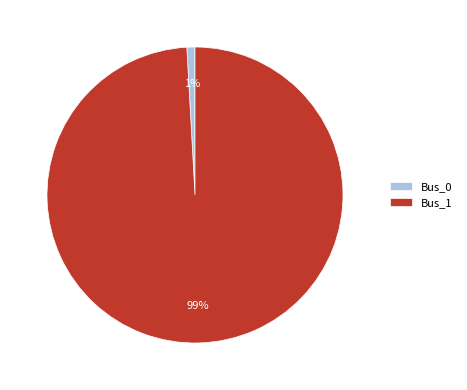

To the nearest percent, what is the difference between the largest and smallest slice percentages?

98%